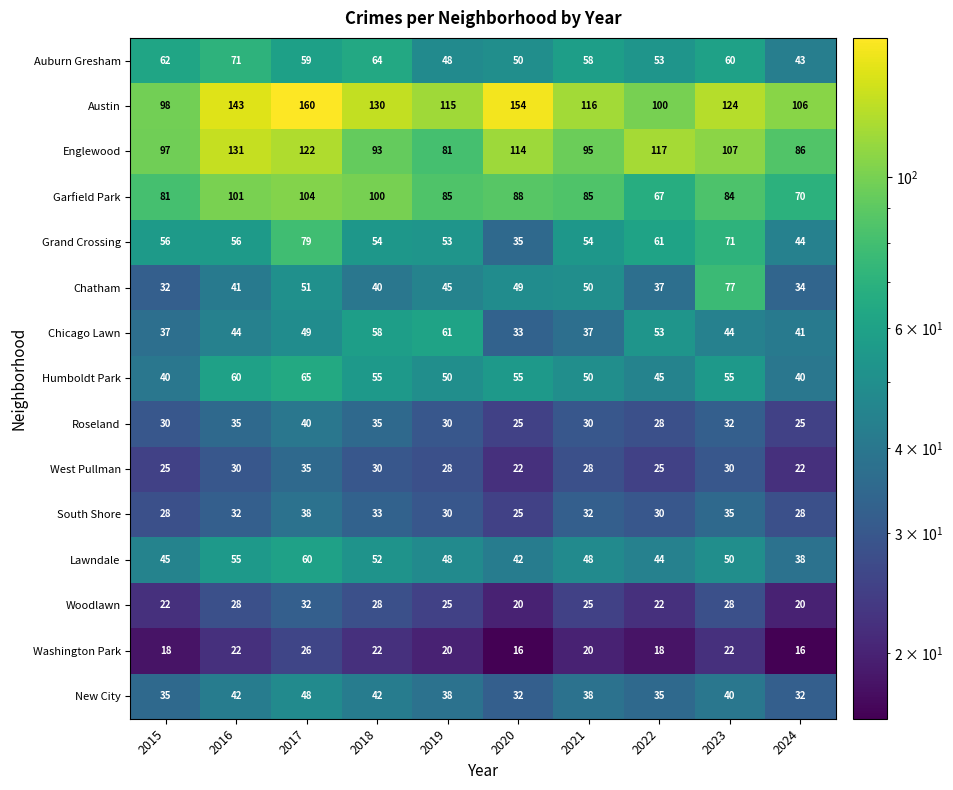

Which category has the highest value in the Grand Crossing series?

2017